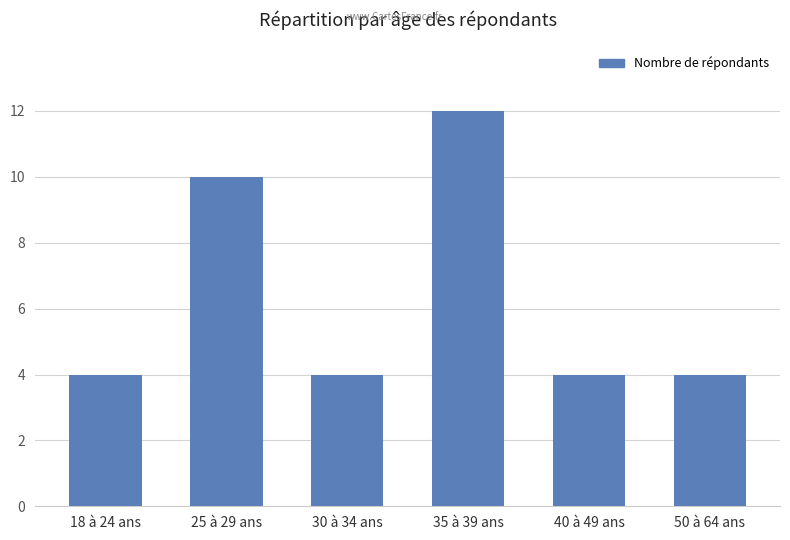

How many distinct data groups are displayed?

1